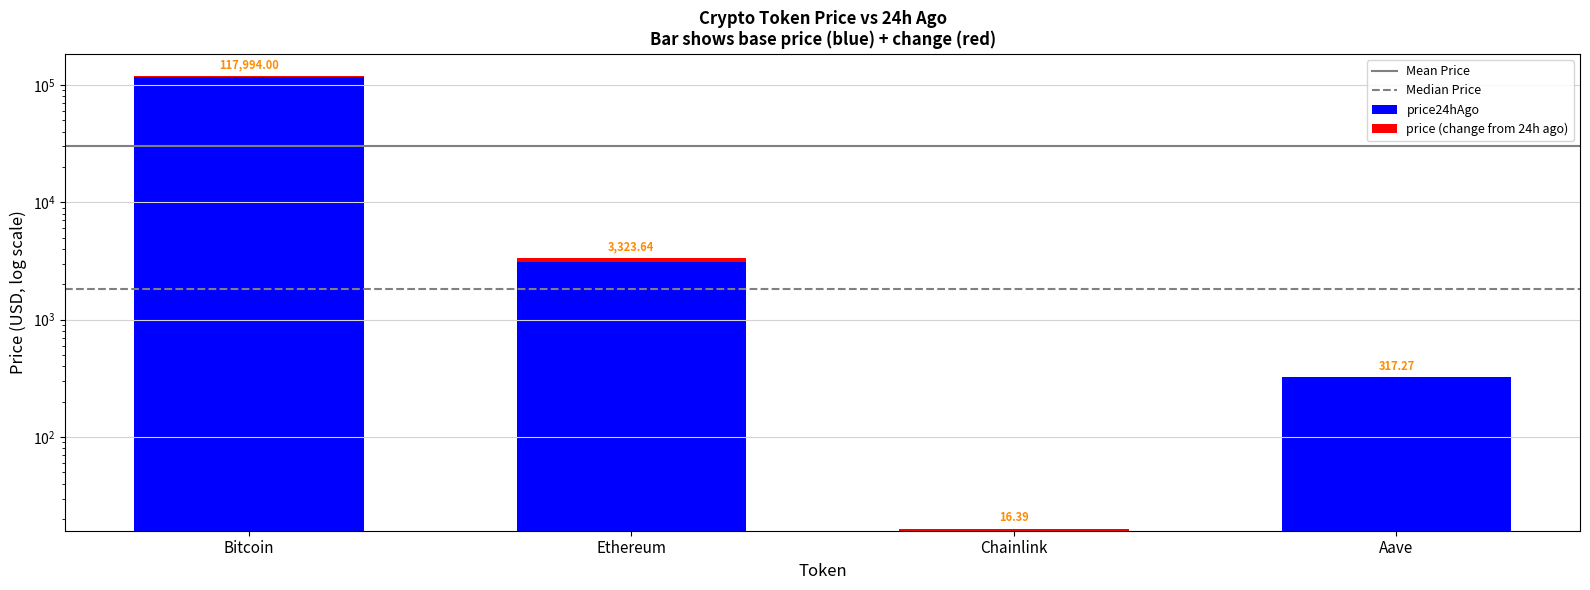

Which label corresponds to the largest value in the chart?

Bitcoin